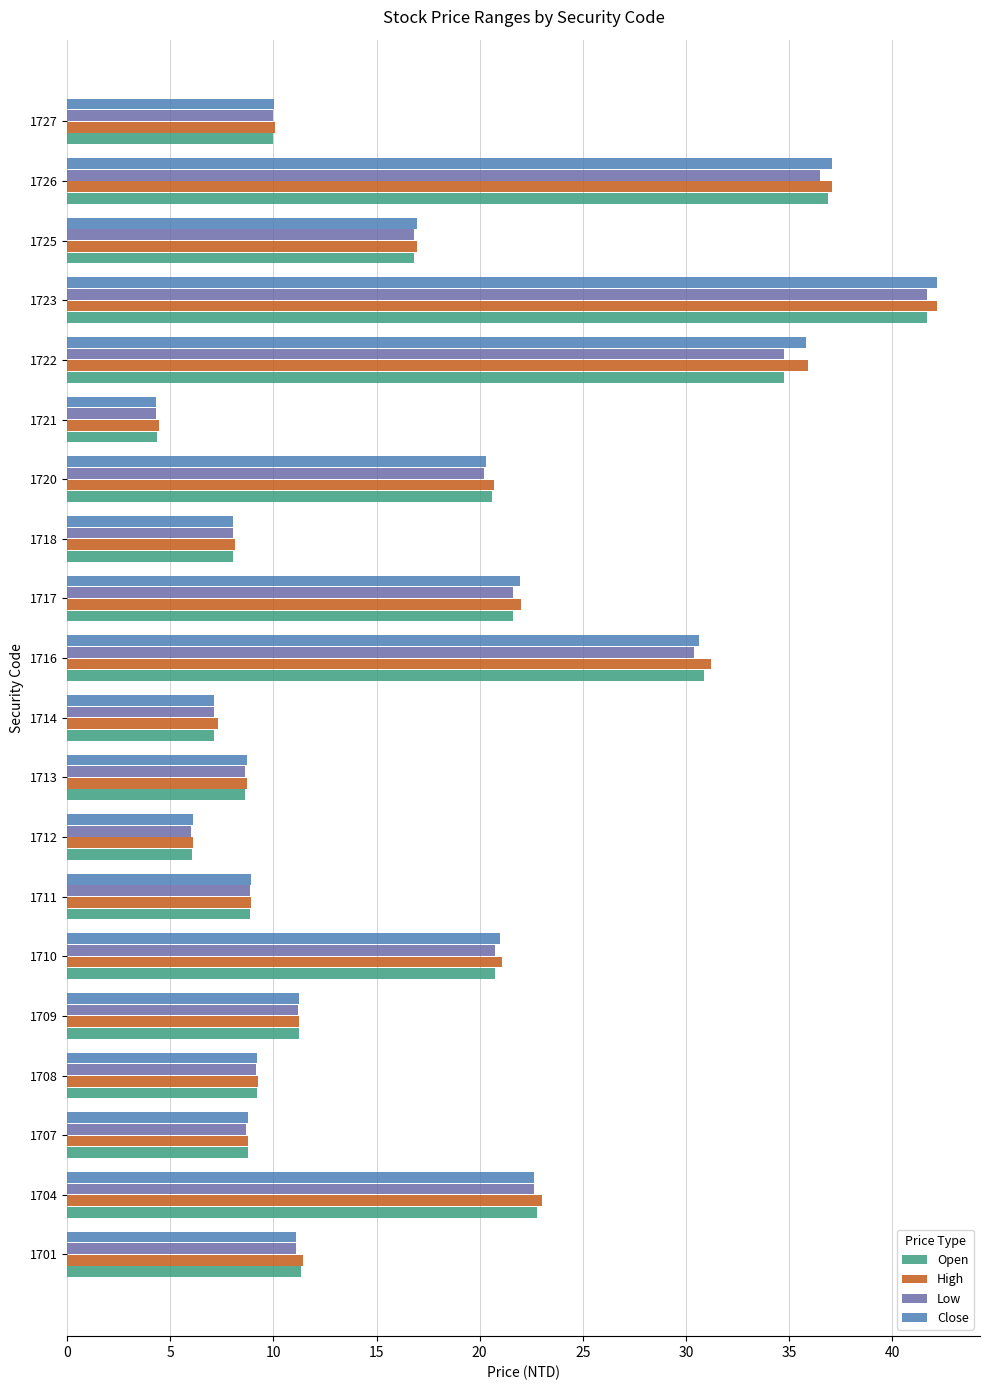

Between 1701 and 1721, which series saw the biggest shift?

High